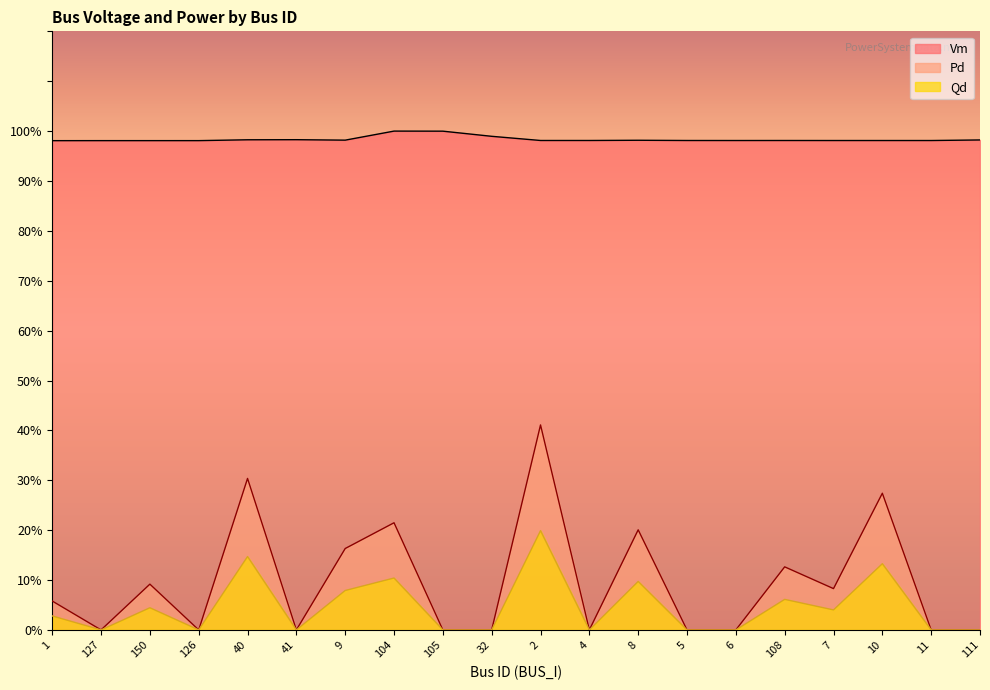

True or false: Pd and Qd cross at least once.

False